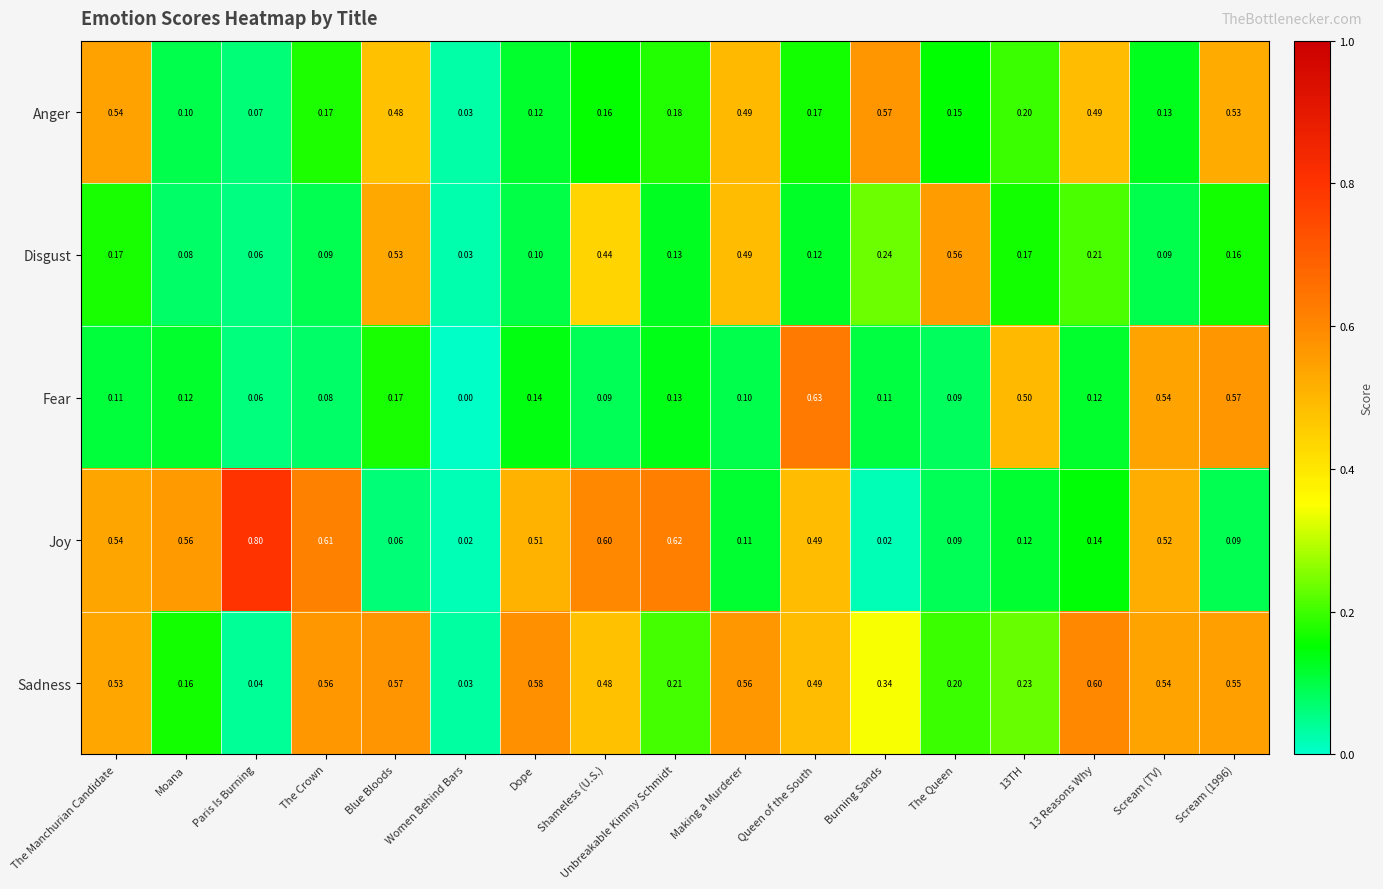

What is the total value across all series at Women Behind Bars?

0.1